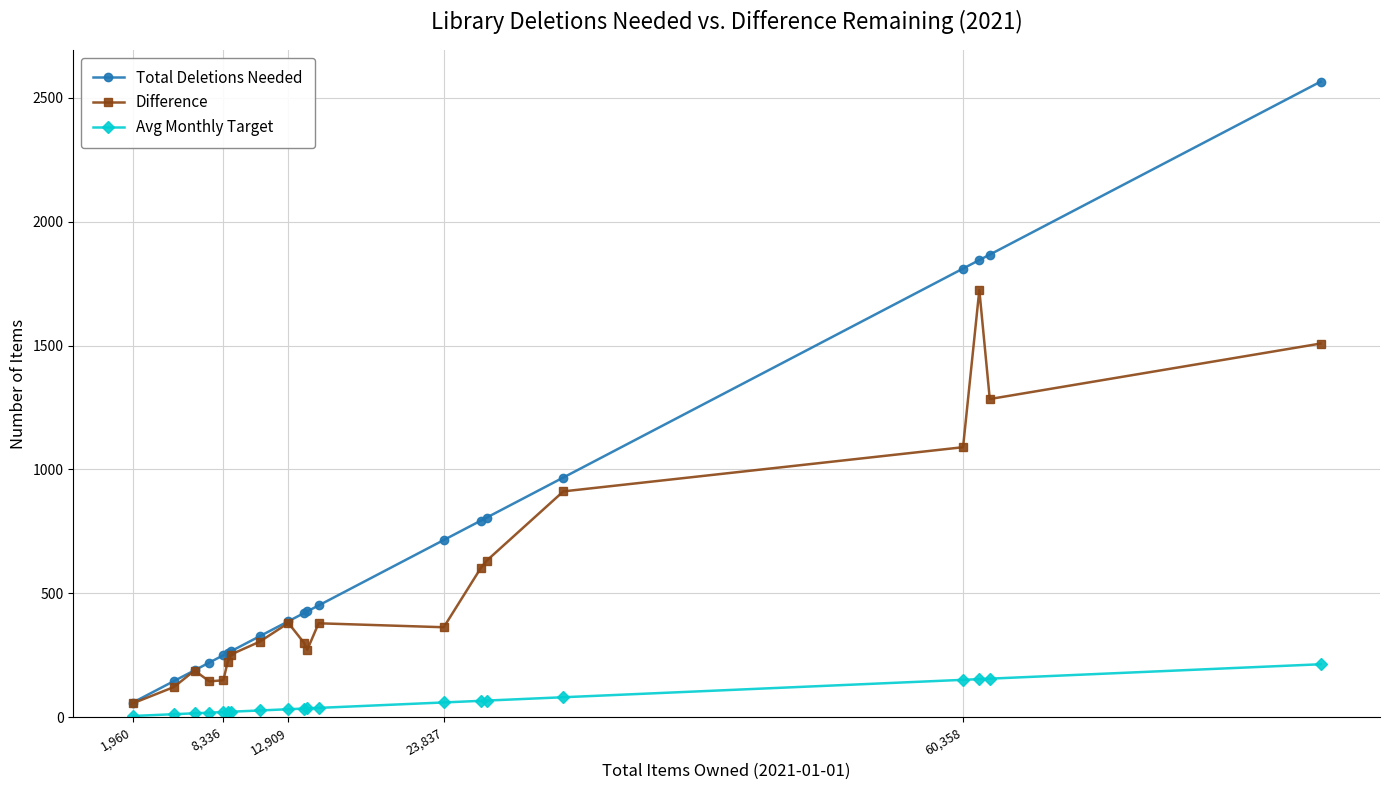

How many lines are shown in the chart?

3